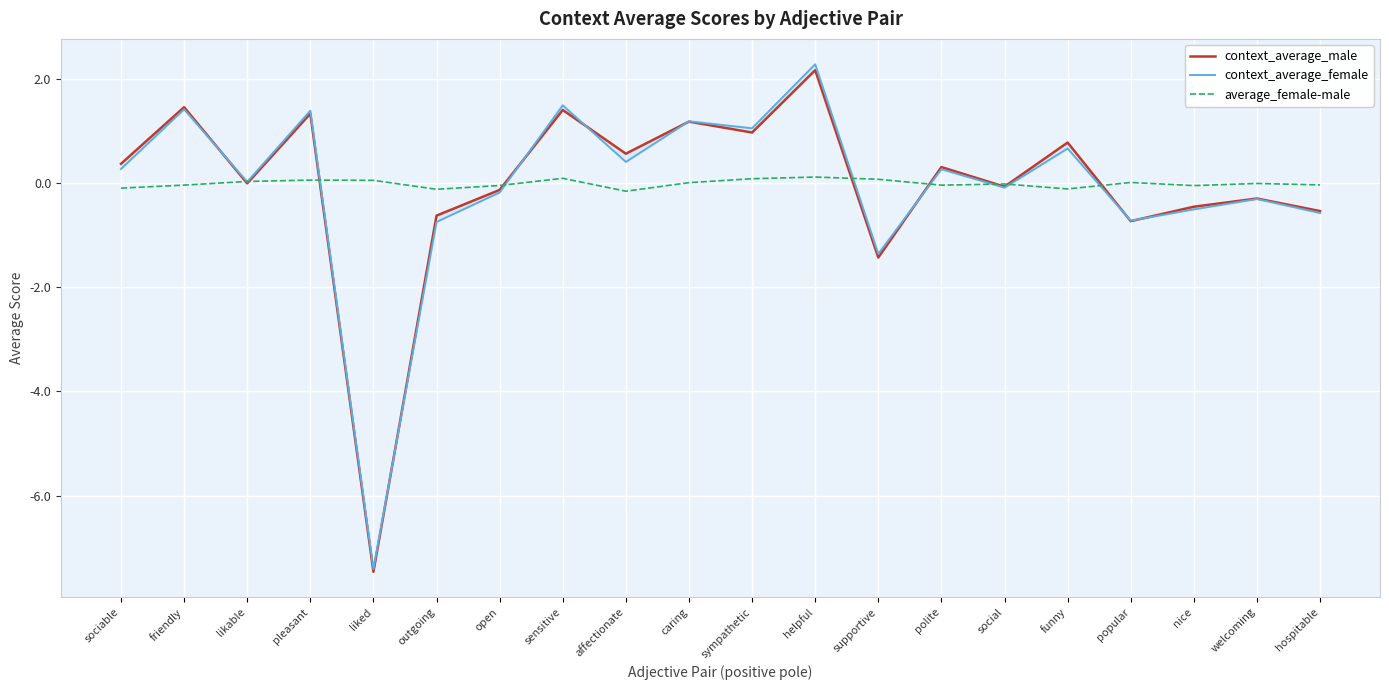

At which label is context_average_female closest to -2?

supportive